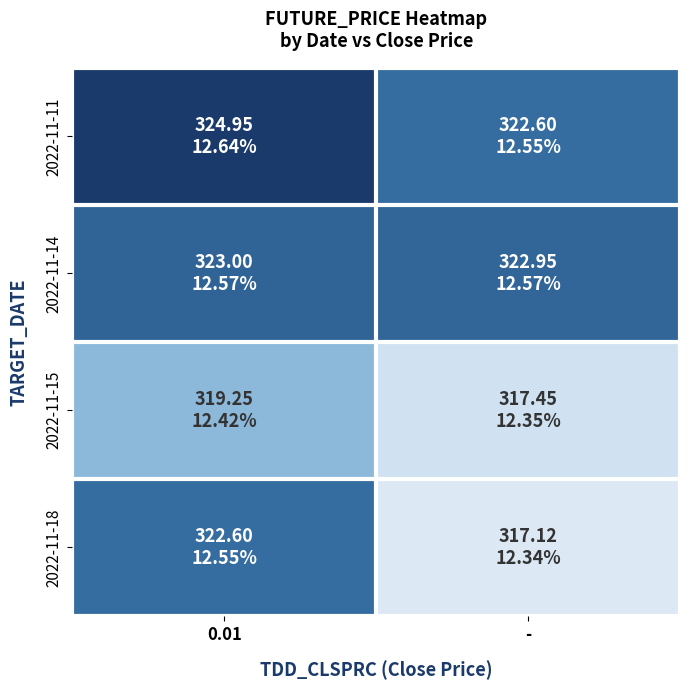

Count the number of categories in the chart.

2